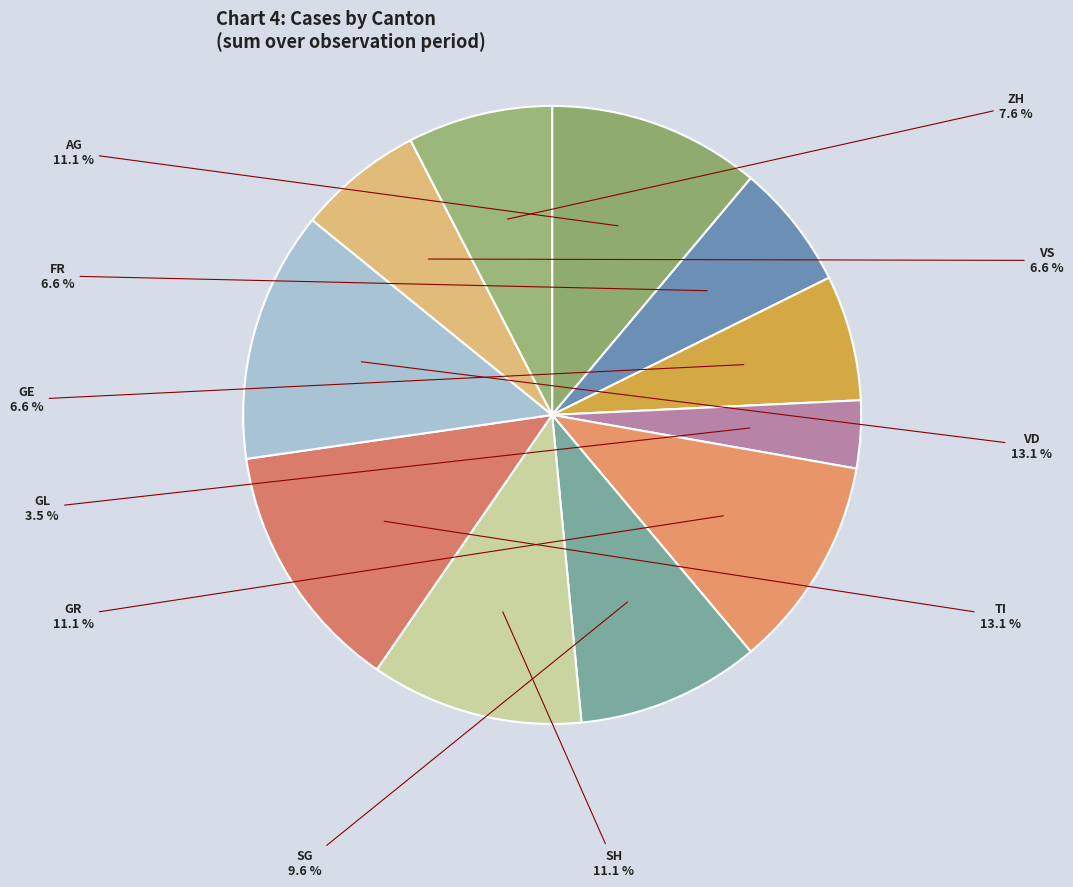

What percentage is NOT represented by GE?

93.4%